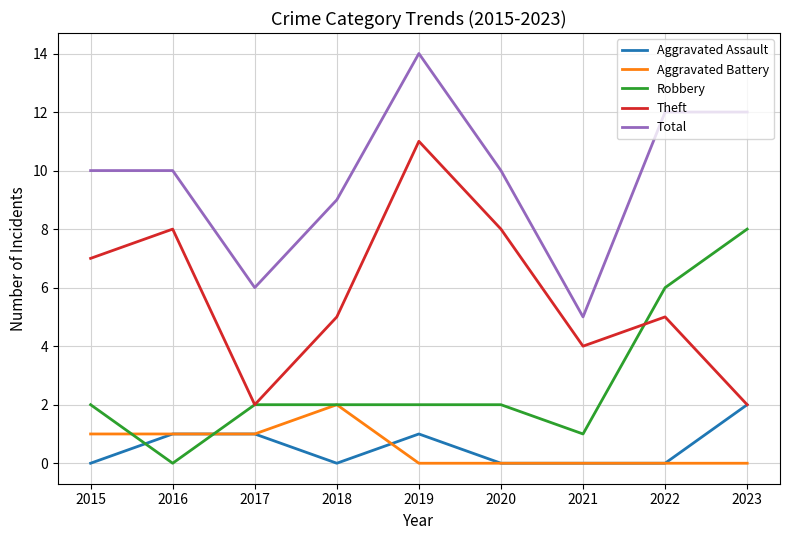

Reading left to right, list all the values displayed in this chart.

Aggravated Assault: 0	1	1	0	1	0	0	0	2
Aggravated Battery: 1	1	1	2	0	0	0	0	0
Robbery: 2	0	2	2	2	2	1	6	8
Theft: 7	8	2	5	11	8	4	5	2
Total: 10	10	6	9	14	10	5	12	12